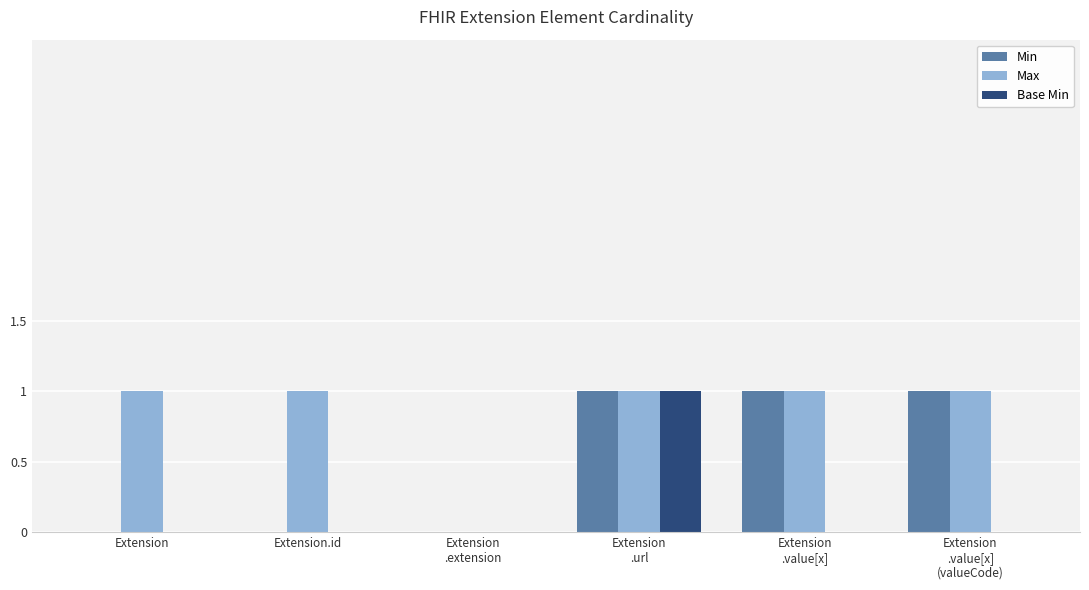

Which series has the largest total across all categories?

Max